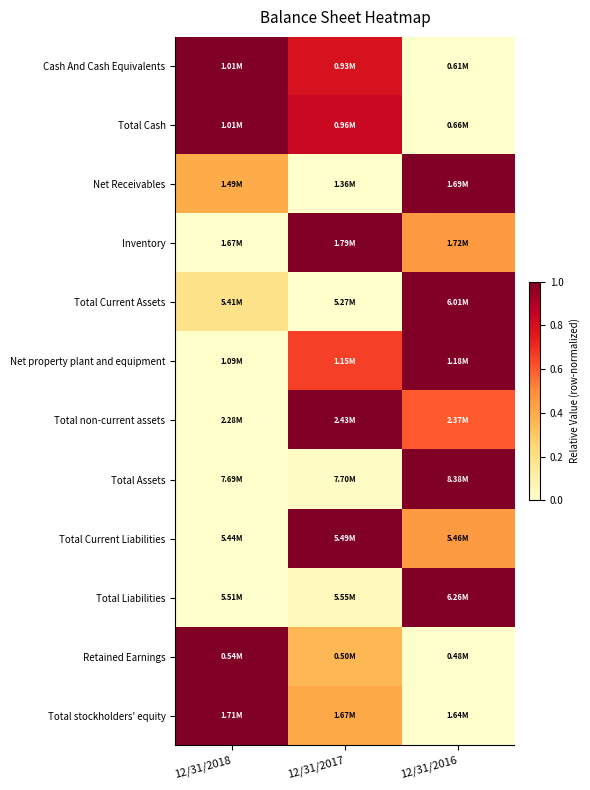

How many distinct data groups are displayed?

12